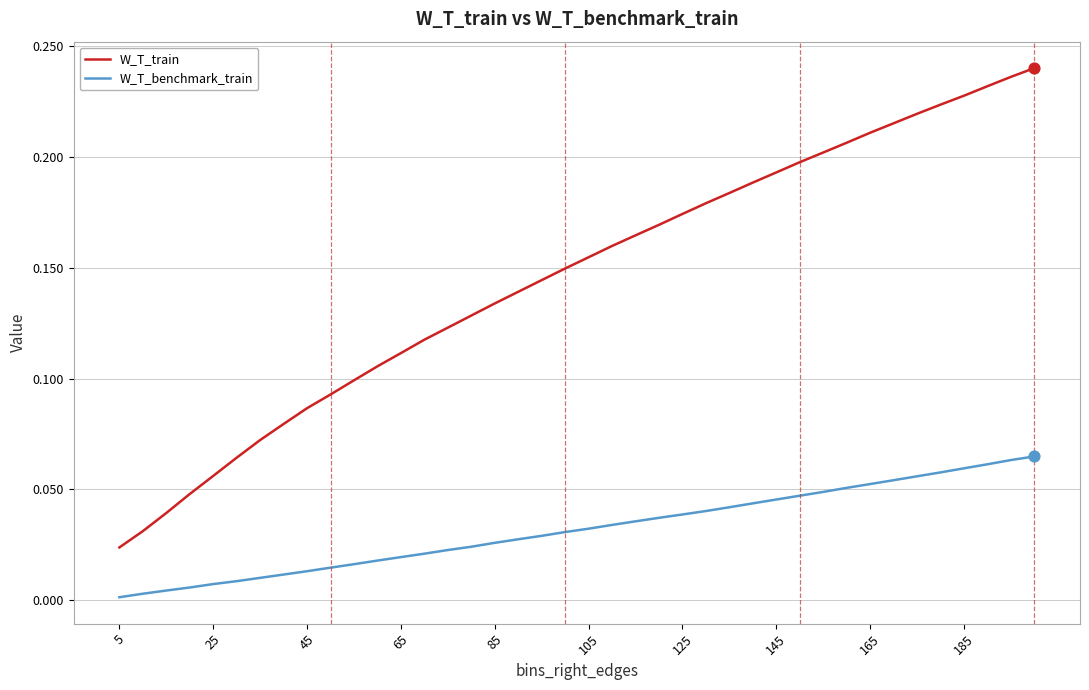

What are all the series names shown in the legend?

W_T_train, W_T_benchmark_train